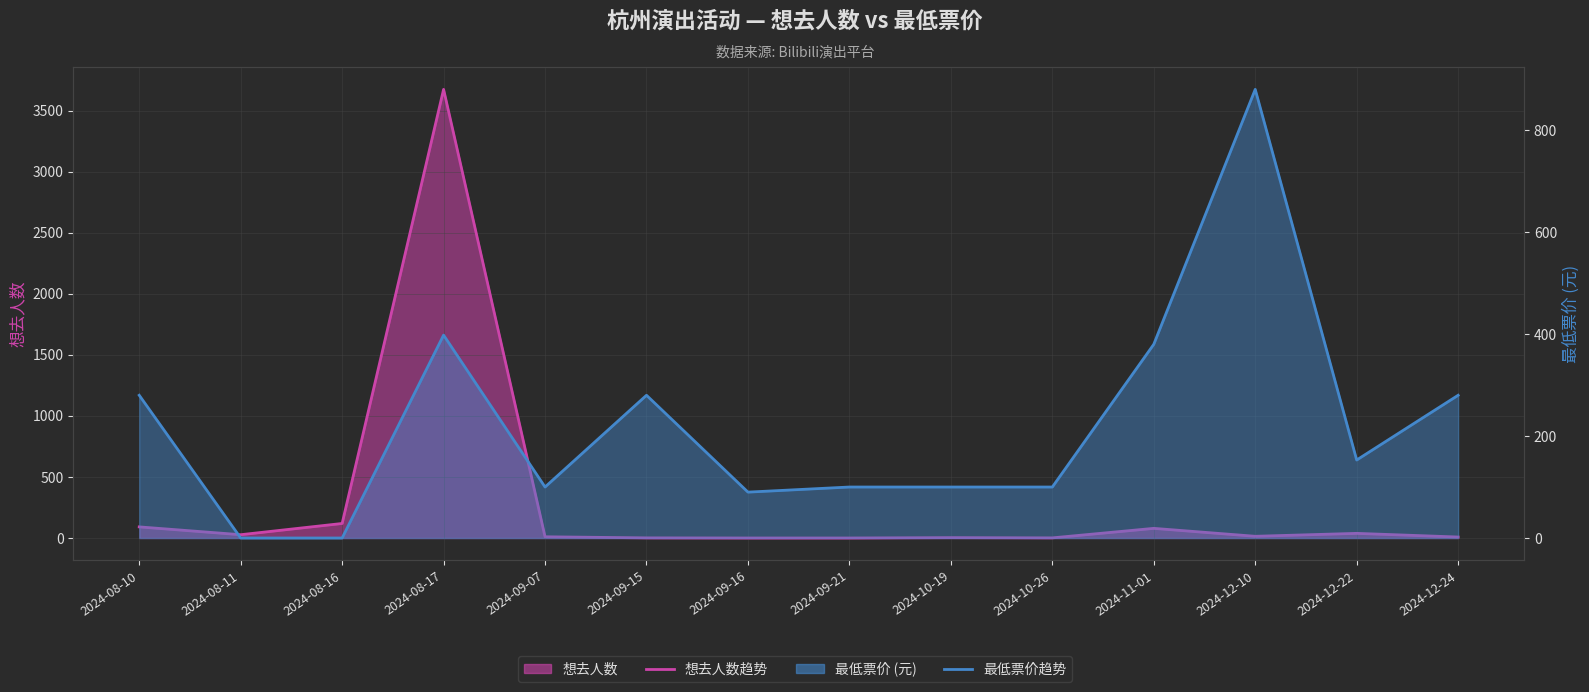

Rank the categories by 想去人数趋势 value from lowest to highest.

2024-09-16, 2024-09-21, 2024-09-15, 2024-10-26, 2024-10-19, 2024-12-24, 2024-09-07, 2024-12-10, 2024-08-11, 2024-12-22, 2024-11-01, 2024-08-10, 2024-08-16, 2024-08-17